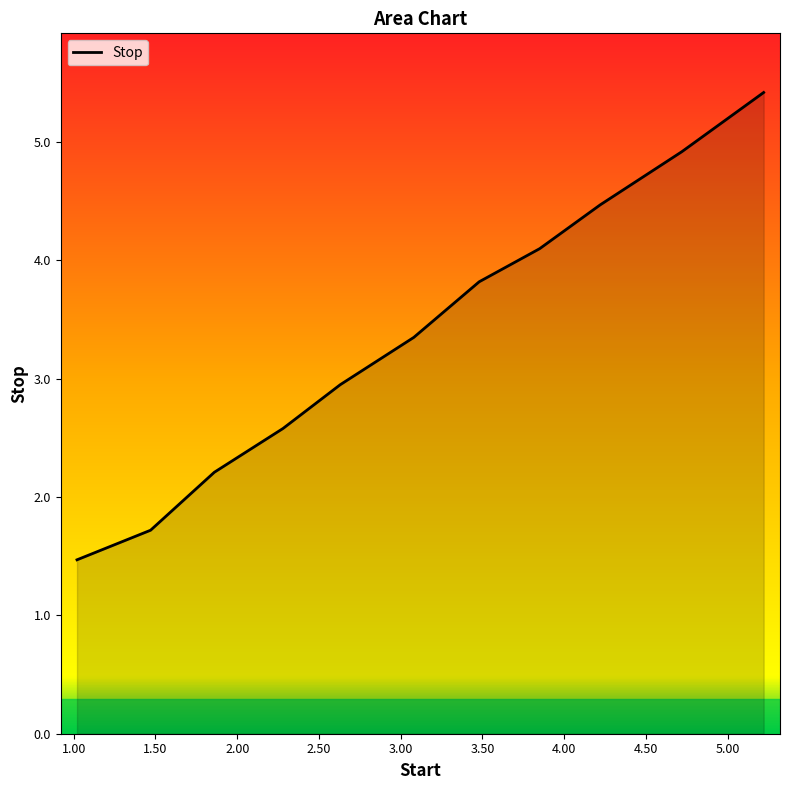

What is the minimum value shown in the chart?

1.5